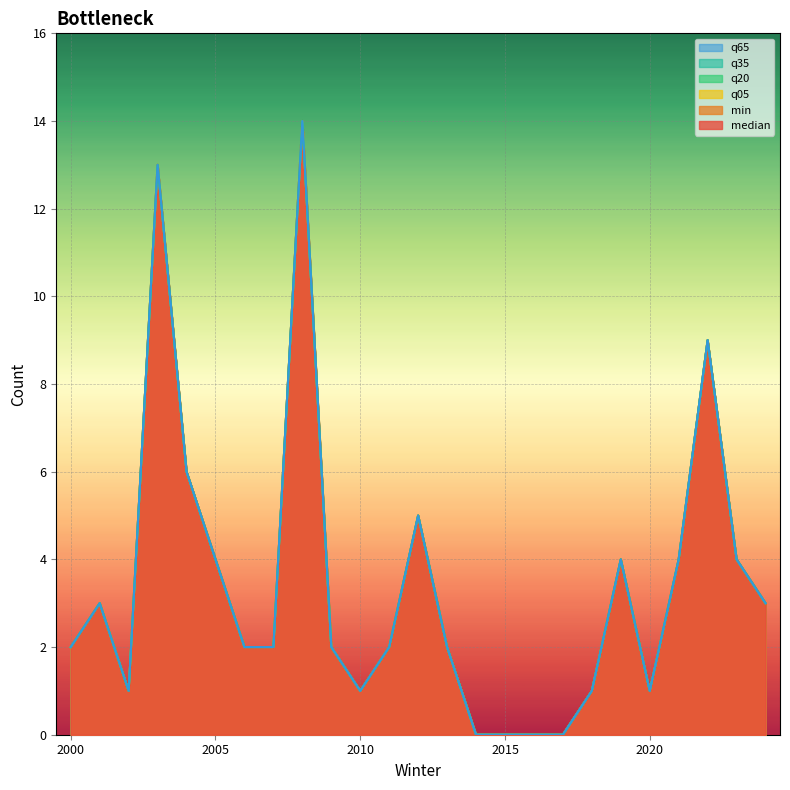

Reading left to right, extract all data points from this chart.

median: 2000=2	2001=3	2002=1	2003=13	2004=6	2005=4	2006=2	2007=2	2008=14	2009=2	2010=1	2011=2	2012=5	2013=2	2014=0	2015=0	2016=0	2017=0	2018=1	2019=4	2020=1	2021=4	2022=9	2023=4	2024=3
min: 2000=2	2001=3	2002=1	2003=13	2004=6	2005=4	2006=2	2007=2	2008=14	2009=2	2010=1	2011=2	2012=5	2013=2	2014=0	2015=0	2016=0	2017=0	2018=1	2019=4	2020=1	2021=4	2022=9	2023=4	2024=3
q05: 2000=2	2001=3	2002=1	2003=13	2004=6	2005=4	2006=2	2007=2	2008=14	2009=2	2010=1	2011=2	2012=5	2013=2	2014=0	2015=0	2016=0	2017=0	2018=1	2019=4	2020=1	2021=4	2022=9	2023=4	2024=3
q20: 2000=2	2001=3	2002=1	2003=13	2004=6	2005=4	2006=2	2007=2	2008=14	2009=2	2010=1	2011=2	2012=5	2013=2	2014=0	2015=0	2016=0	2017=0	2018=1	2019=4	2020=1	2021=4	2022=9	2023=4	2024=3
q35: 2000=2	2001=3	2002=1	2003=13	2004=6	2005=4	2006=2	2007=2	2008=14	2009=2	2010=1	2011=2	2012=5	2013=2	2014=0	2015=0	2016=0	2017=0	2018=1	2019=4	2020=1	2021=4	2022=9	2023=4	2024=3
q65: 2000=2	2001=3	2002=1	2003=13	2004=6	2005=4	2006=2	2007=2	2008=14	2009=2	2010=1	2011=2	2012=5	2013=2	2014=0	2015=0	2016=0	2017=0	2018=1	2019=4	2020=1	2021=4	2022=9	2023=4	2024=3